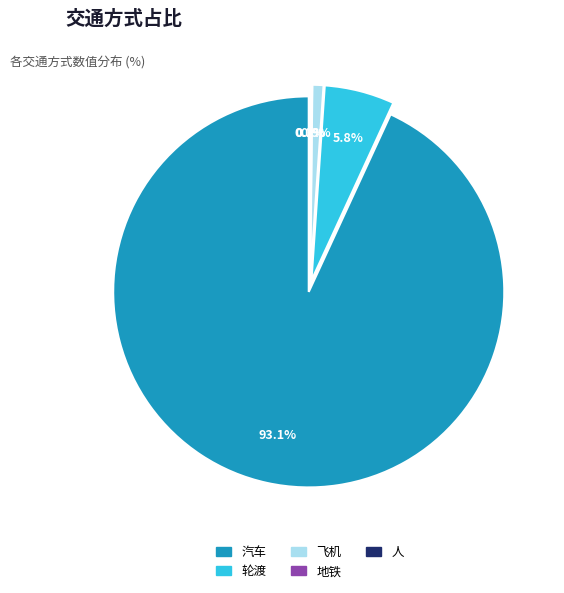

What is the total percentage of 汽车 and 飞机?

94.0%